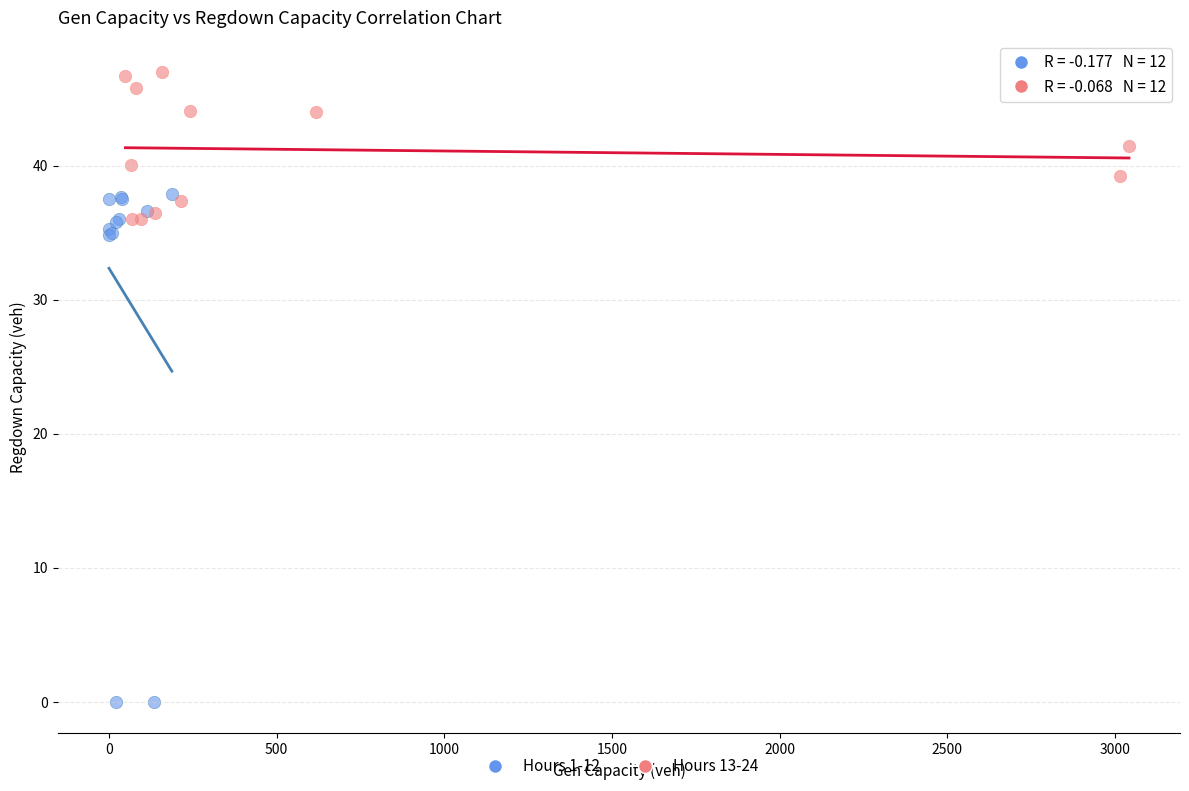

Which series contains the highest Y value?

Hours 13-24